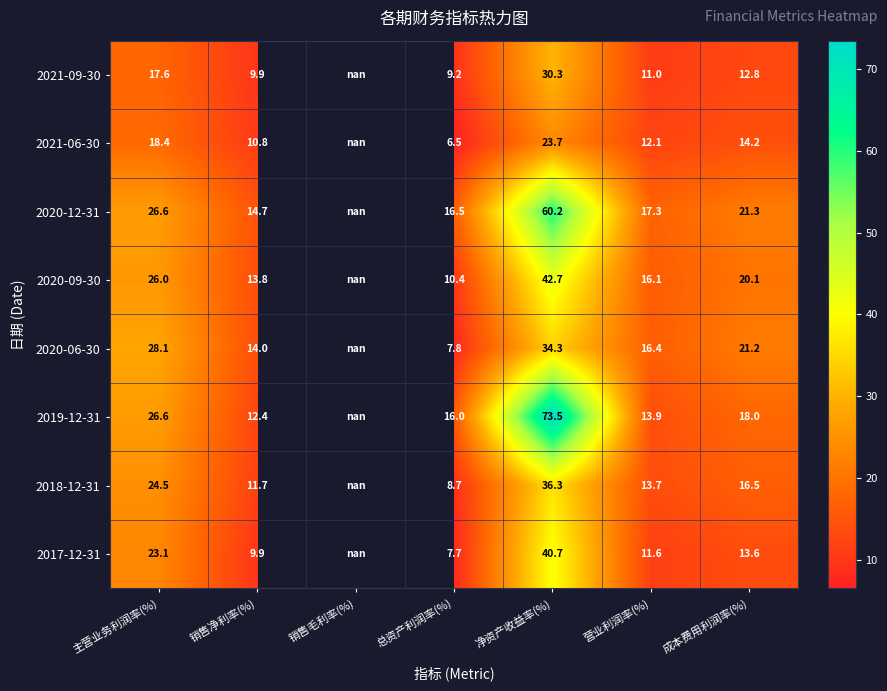

Is it true that 2020-09-30 equals 42.7 at 净资产收益率(%)?

True